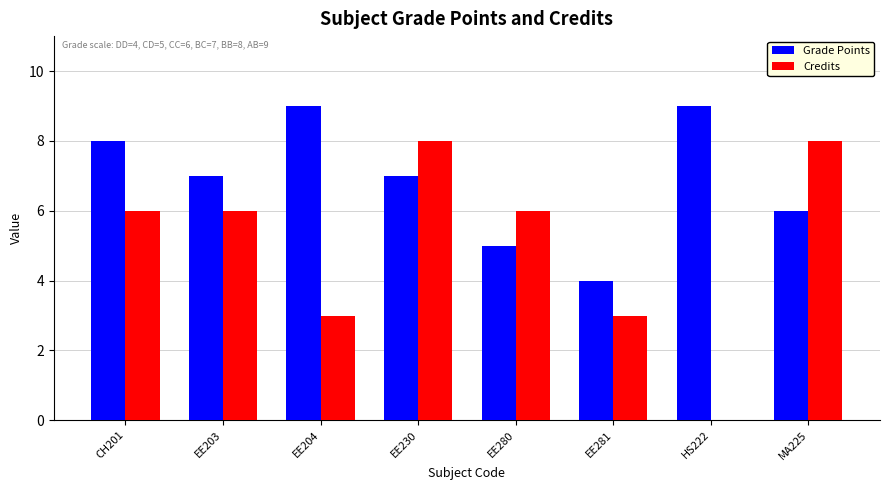

At which category is the sum across all series the highest?

EE230